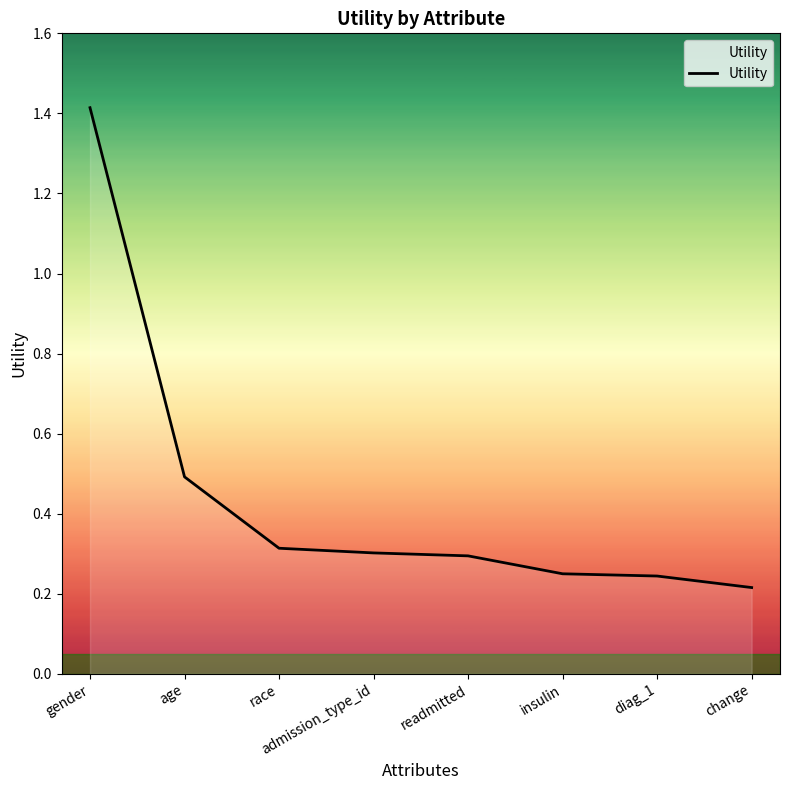

Does the chart display data point markers on the line(s)?

No